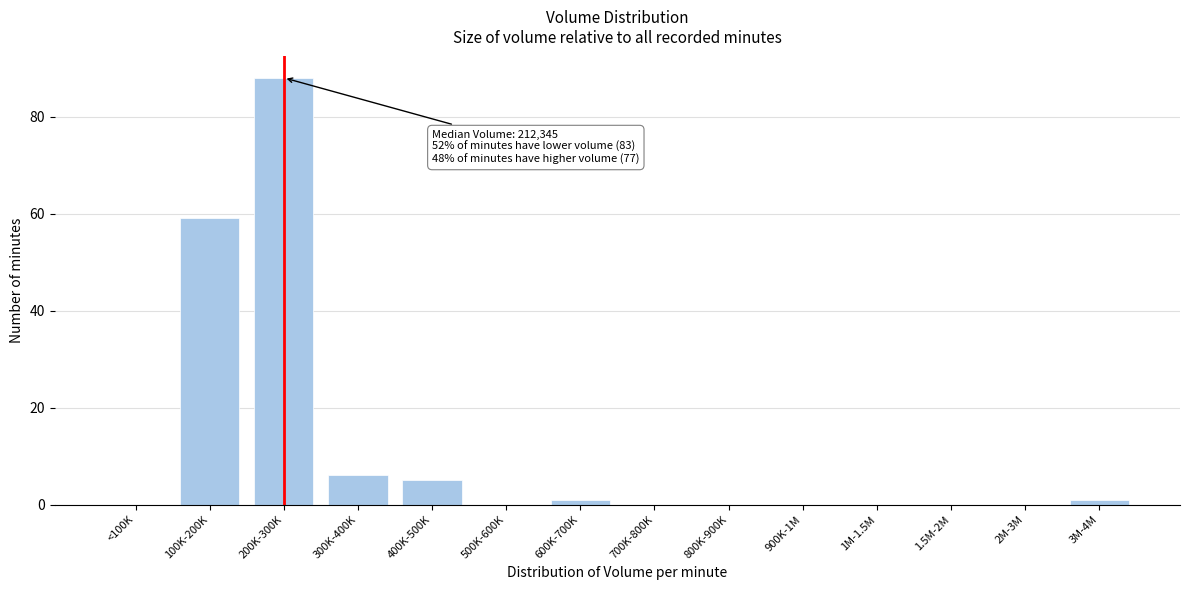

Reading left to right, transcribe all the data shown in this chart.

<100K=0	100K-200K=59	200K-300K=88	300K-400K=6	400K-500K=5	500K-600K=0	600K-700K=1	700K-800K=0	800K-900K=0	900K-1M=0	1M-1.5M=0	1.5M-2M=0	2M-3M=0	3M-4M=1